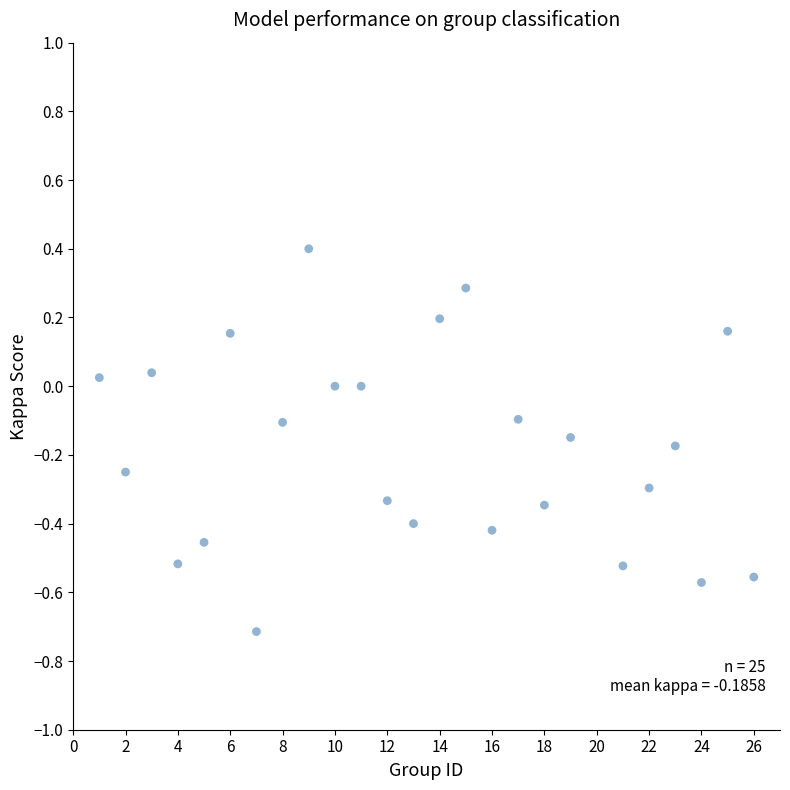

What is the range of X values (max minus min)?

25.0